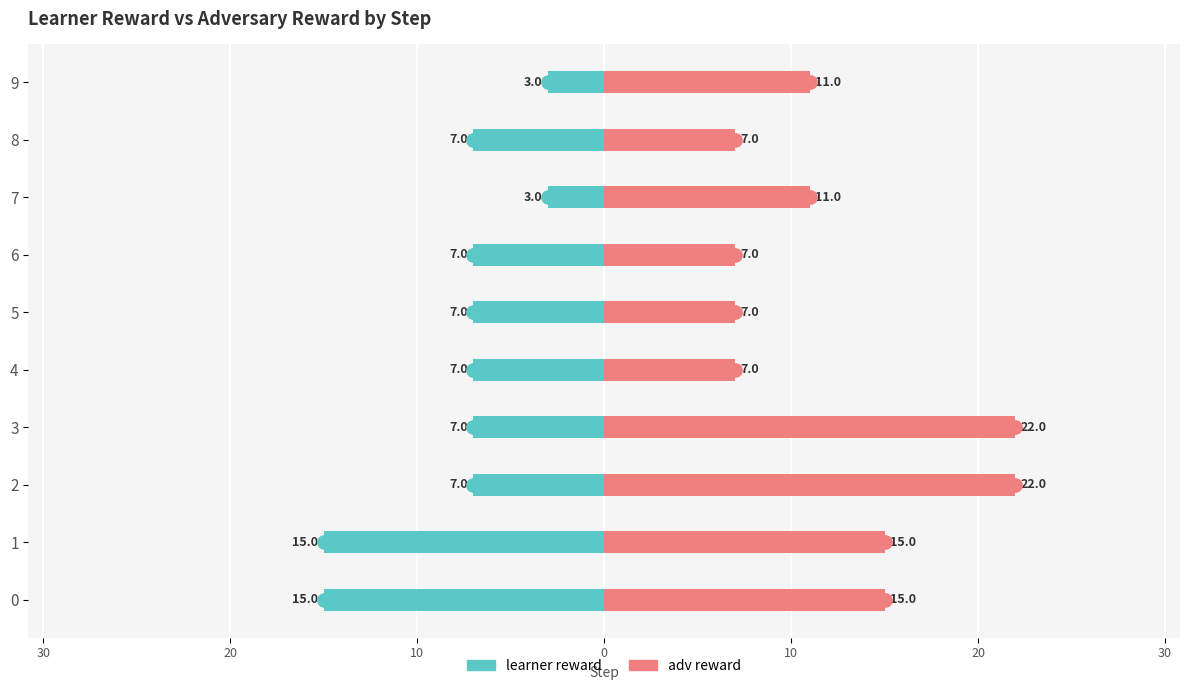

How many bars are there in total?

20